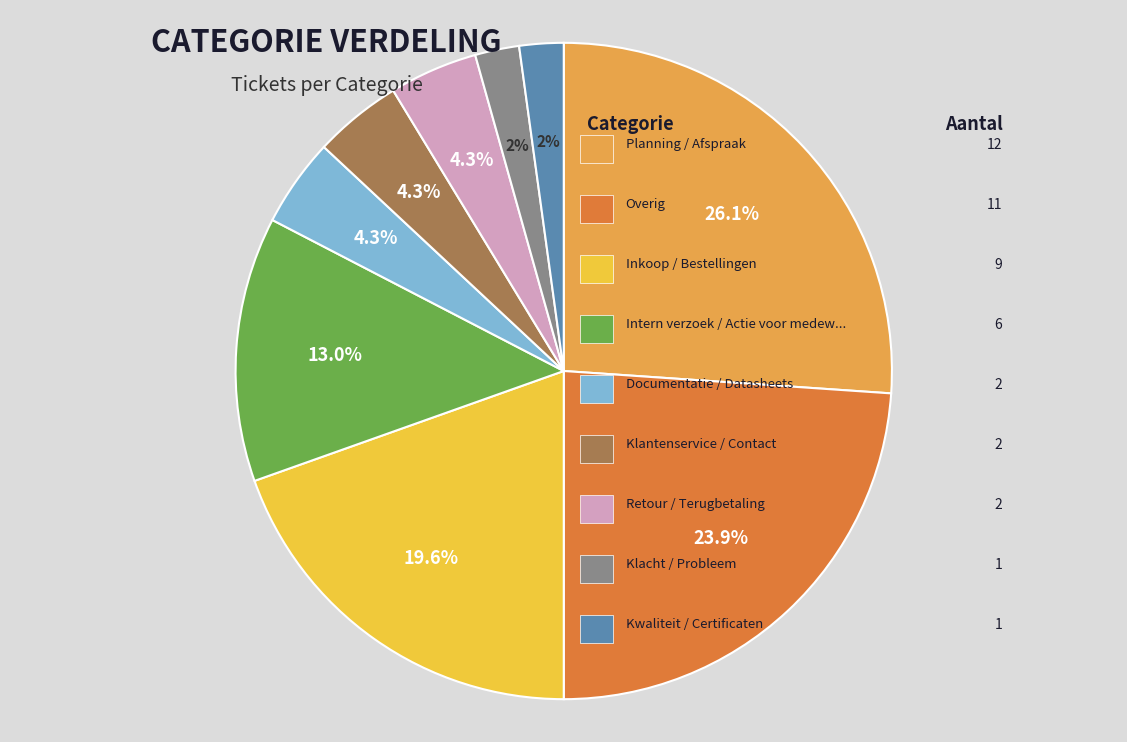

Does any single category account for the majority?

No